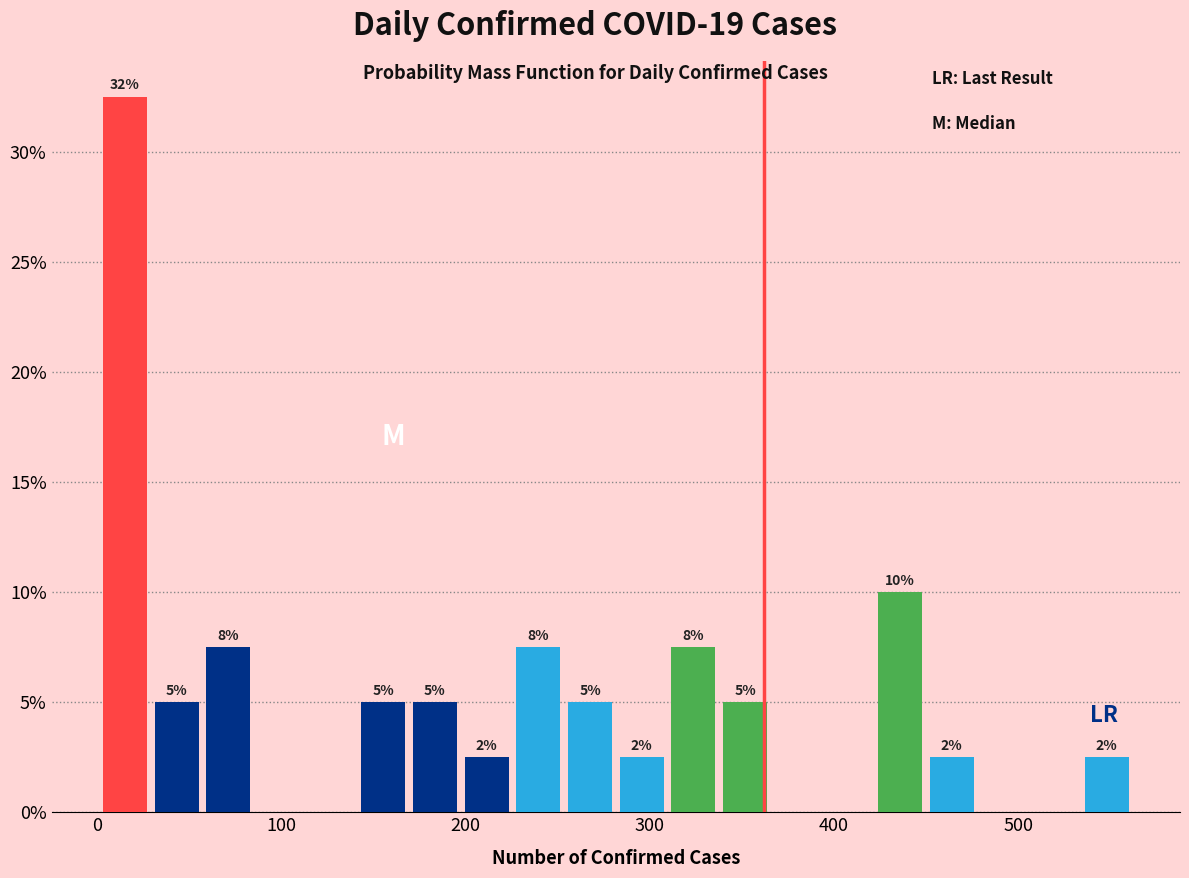

Read against the x-axis, roughly where is the centre of the tallest bar?

20